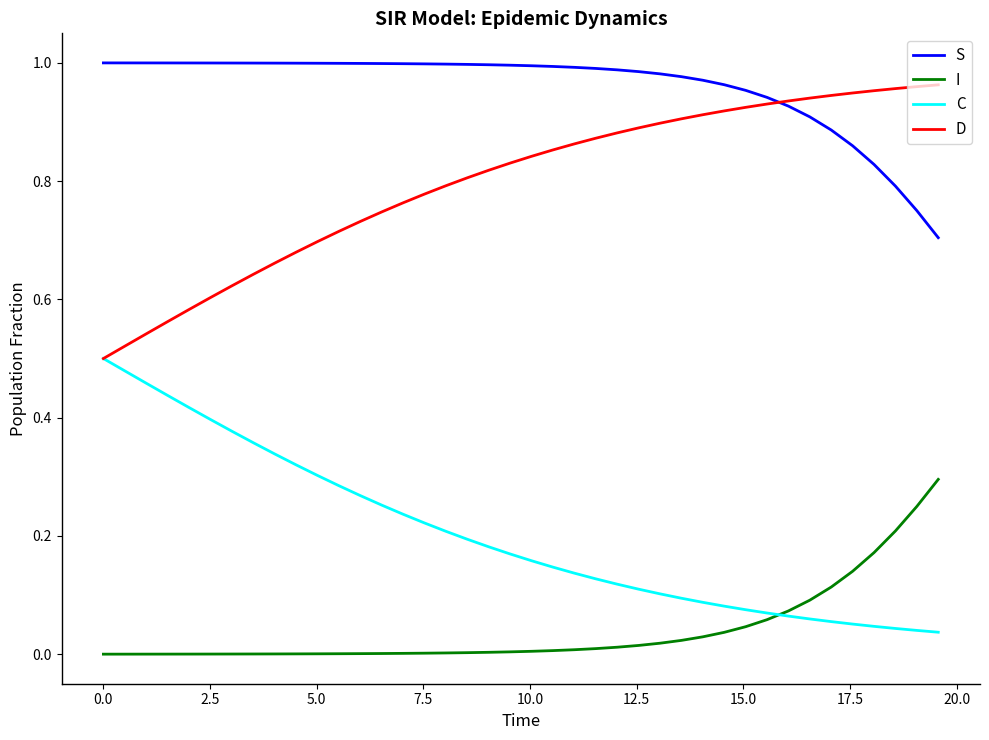

Which series has the largest total across all categories?

S